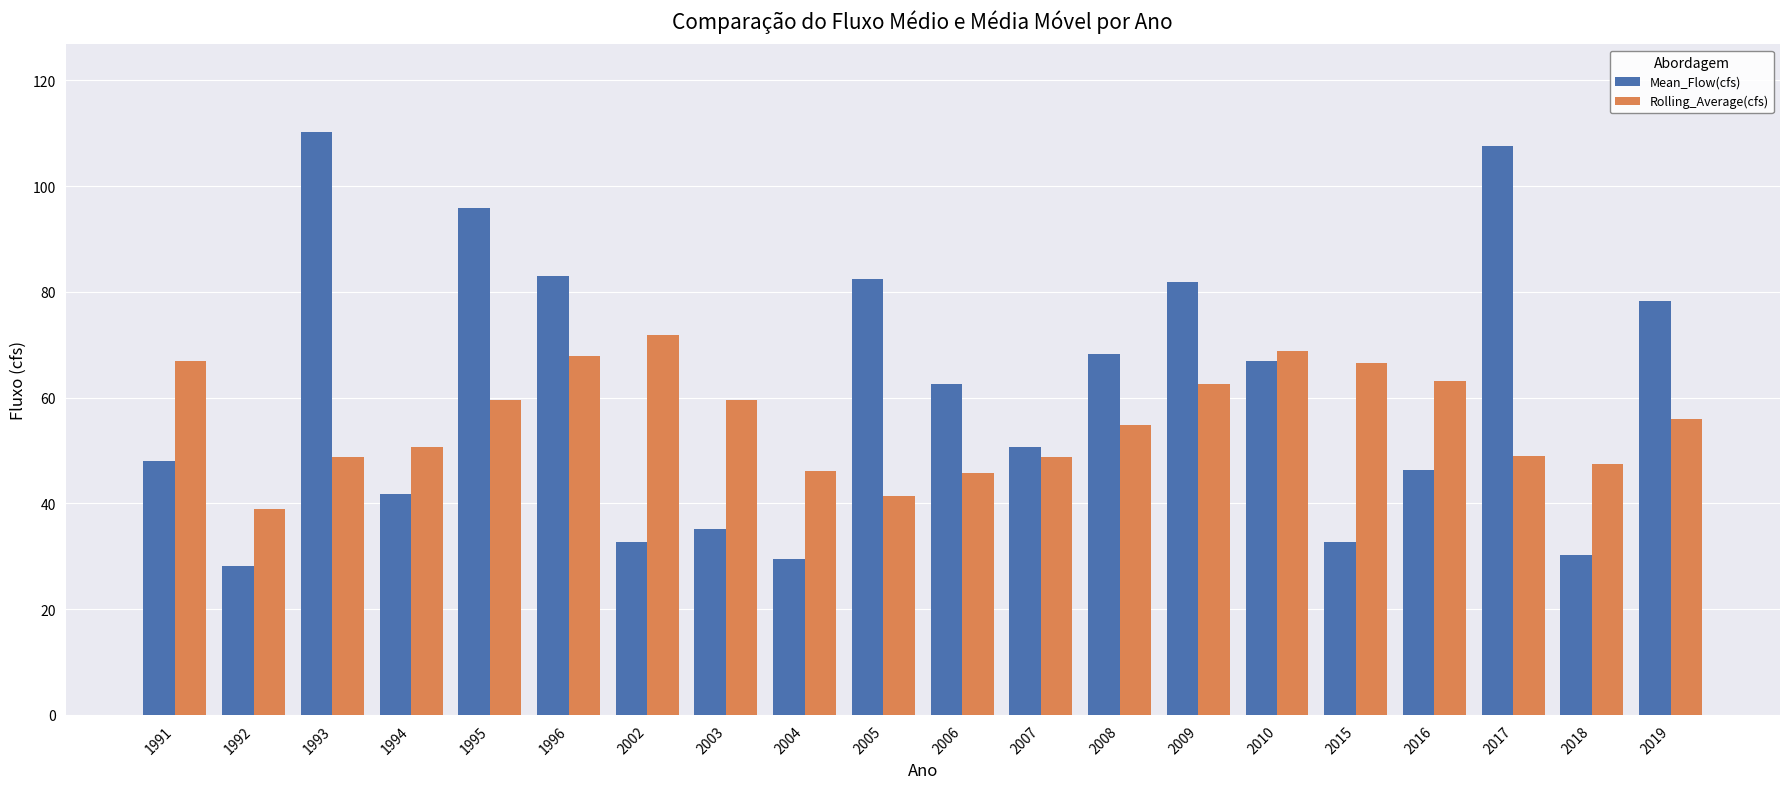

Are the bars horizontal?

No